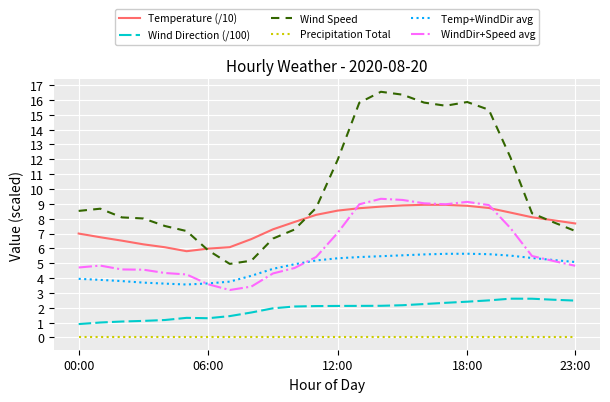

Which series has the widest spread of values?

Wind Speed